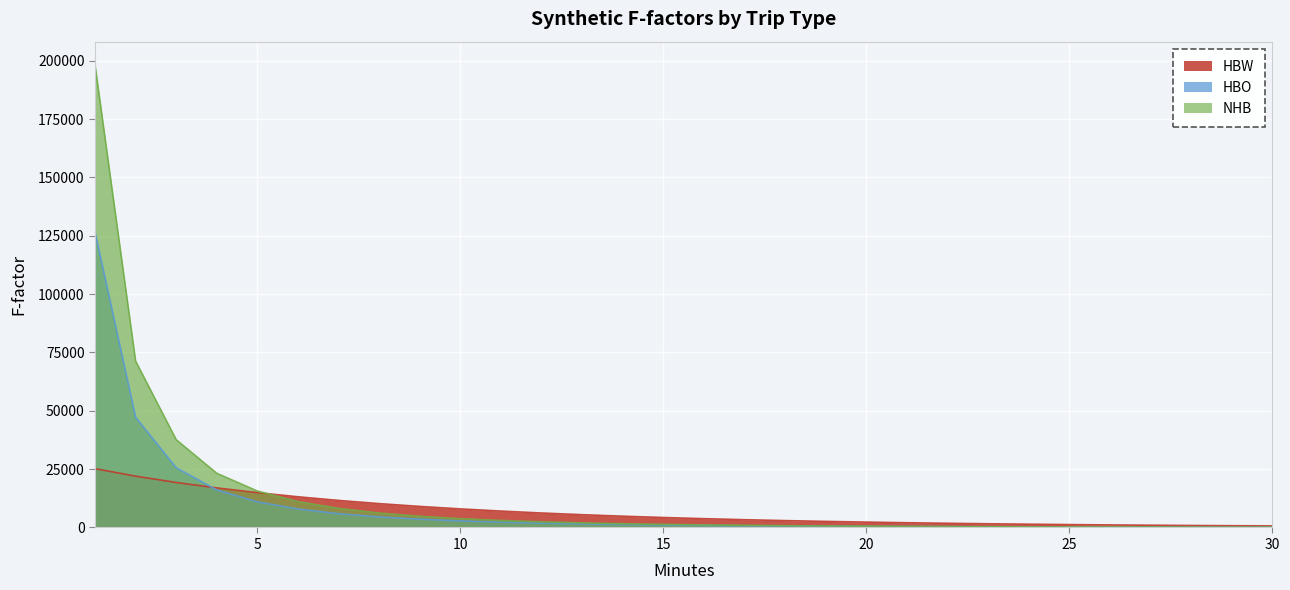

Which series changed the most between 18 and 25?

HBW